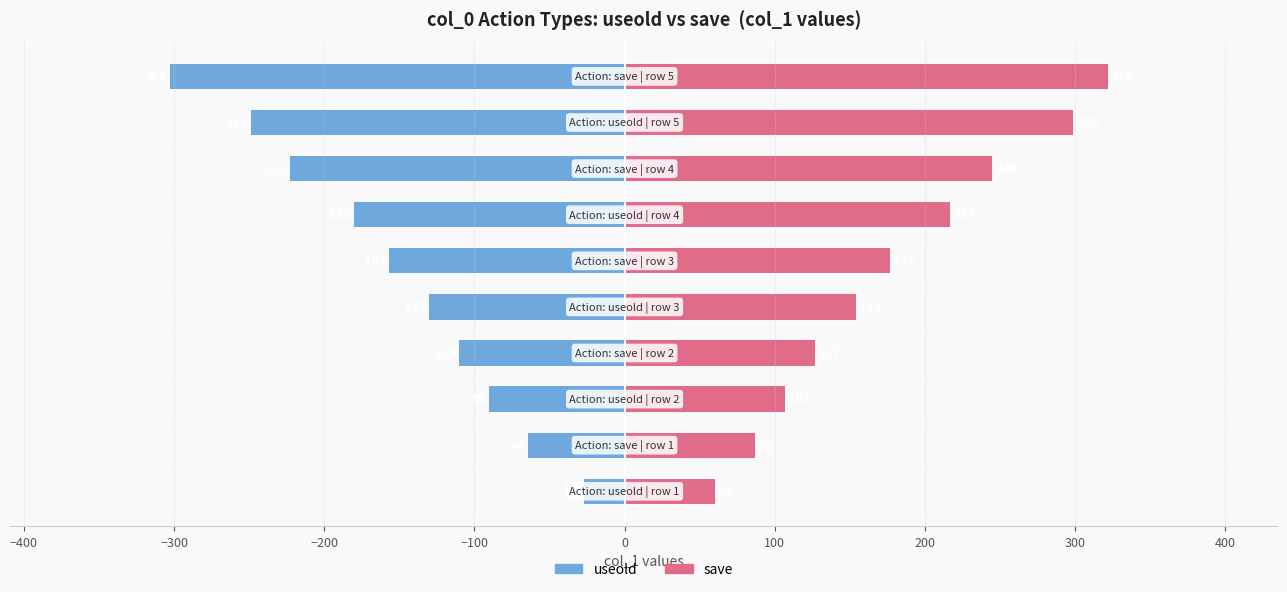

What is the sum of the useold values at −300 and 200?

313